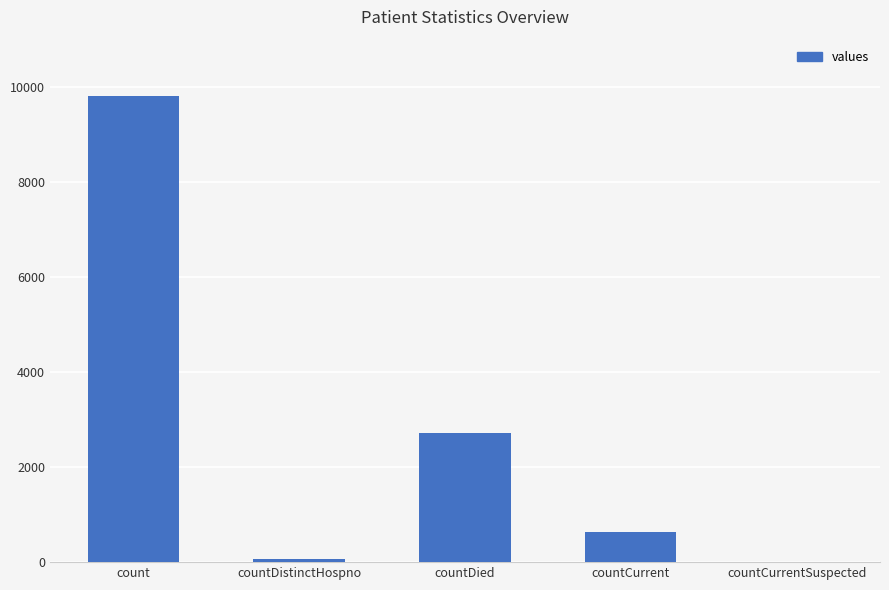

At which category does the chart reach its peak across all series?

count